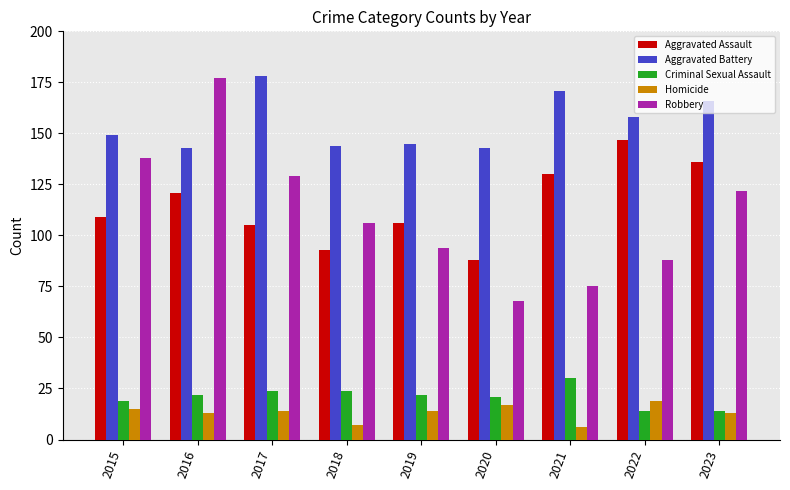

What is the difference between the maximum and second lowest values in the Criminal Sexual Assault series?

16